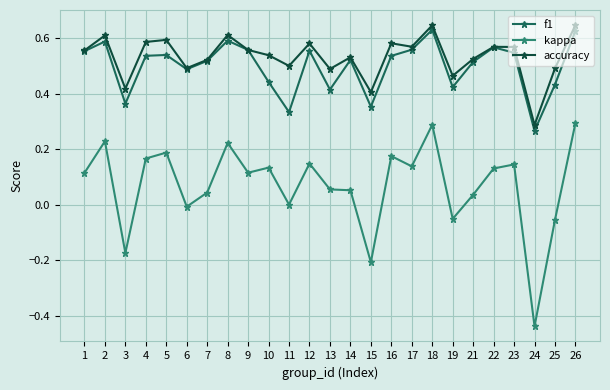

Is this an area chart (filled region under the line)?

No